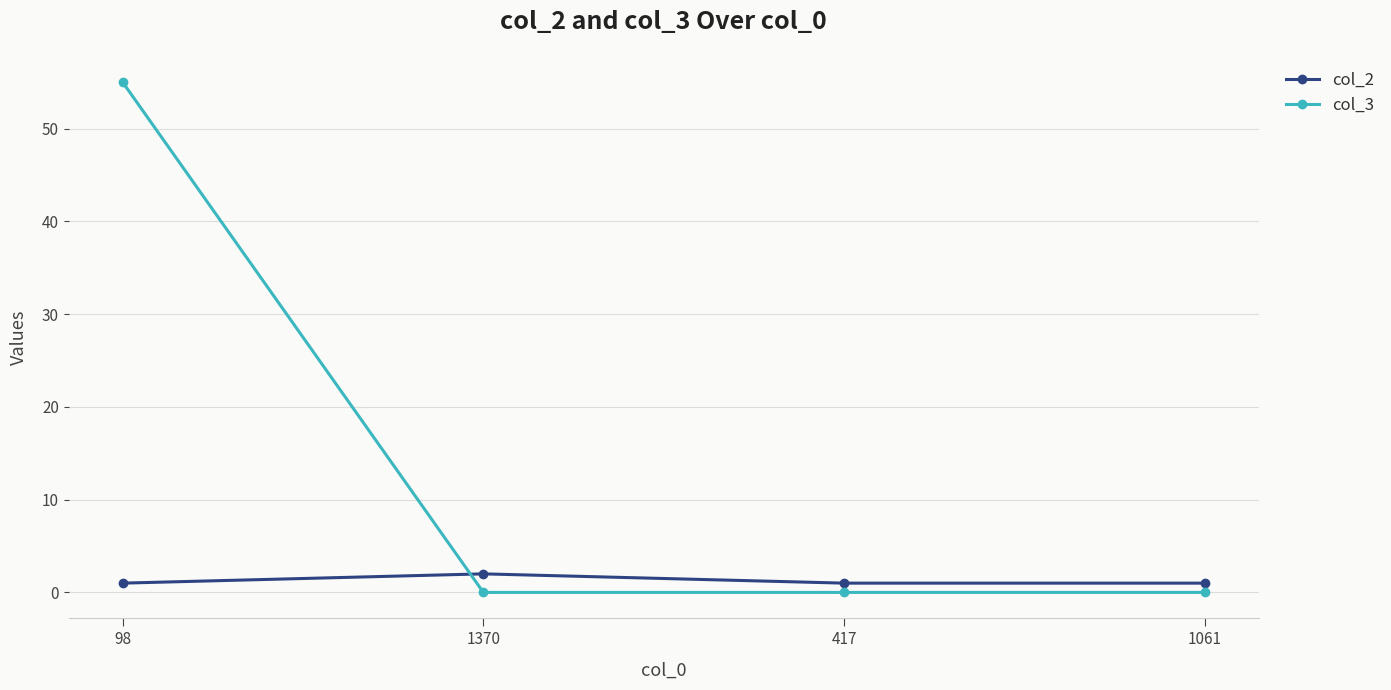

What is the sum of all col_3 values?

55